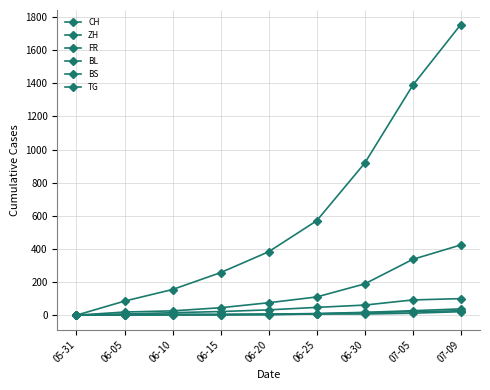

Where does the ZH series first go above 75?

06-25